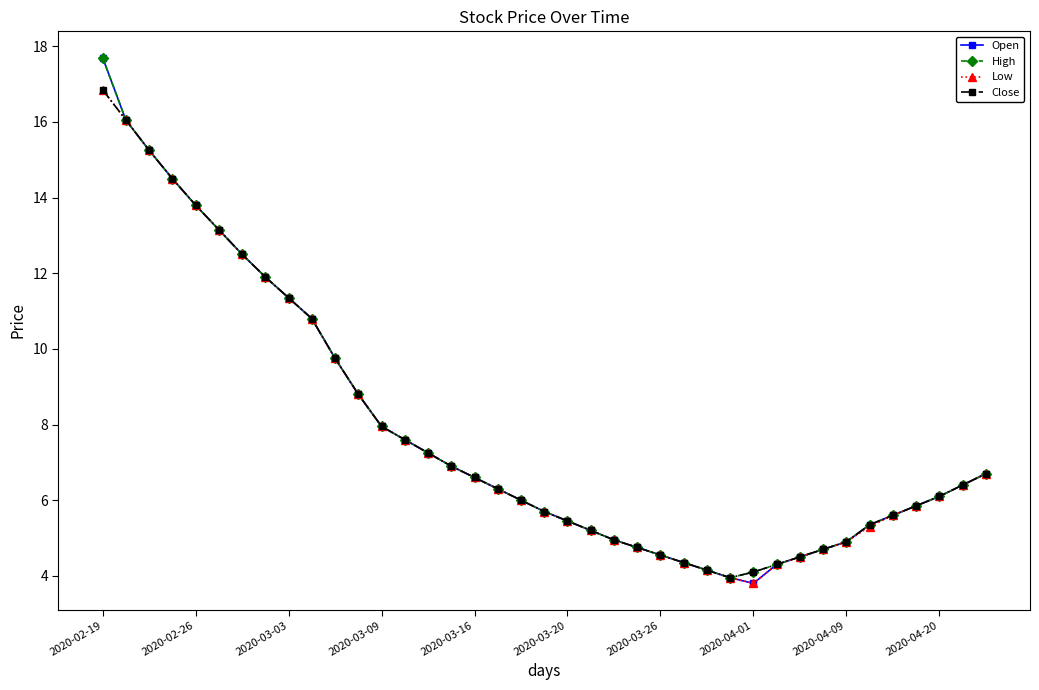

What is the value of the High point at the 33rd from the left?

4.9